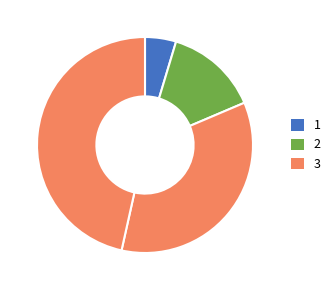

How many slices are in this pie chart?

4